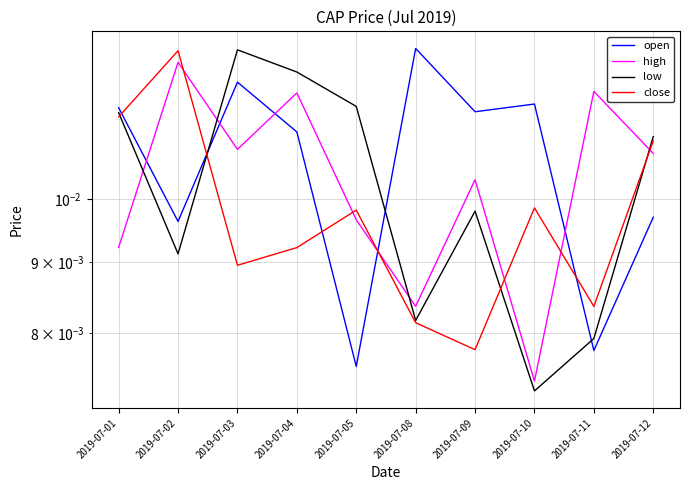

How many lines are shown in the chart?

4